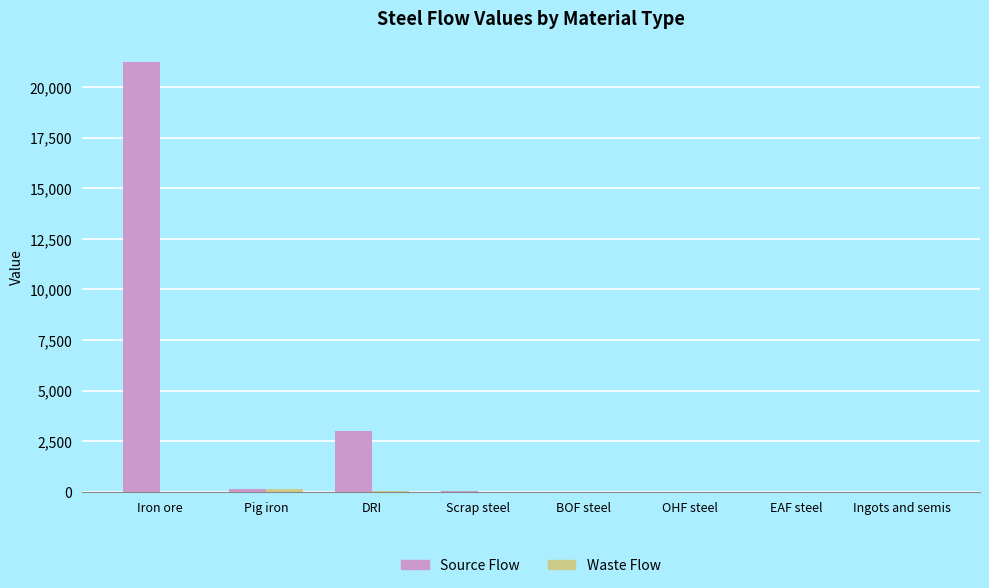

At which category is the sum across all series the highest?

Iron ore